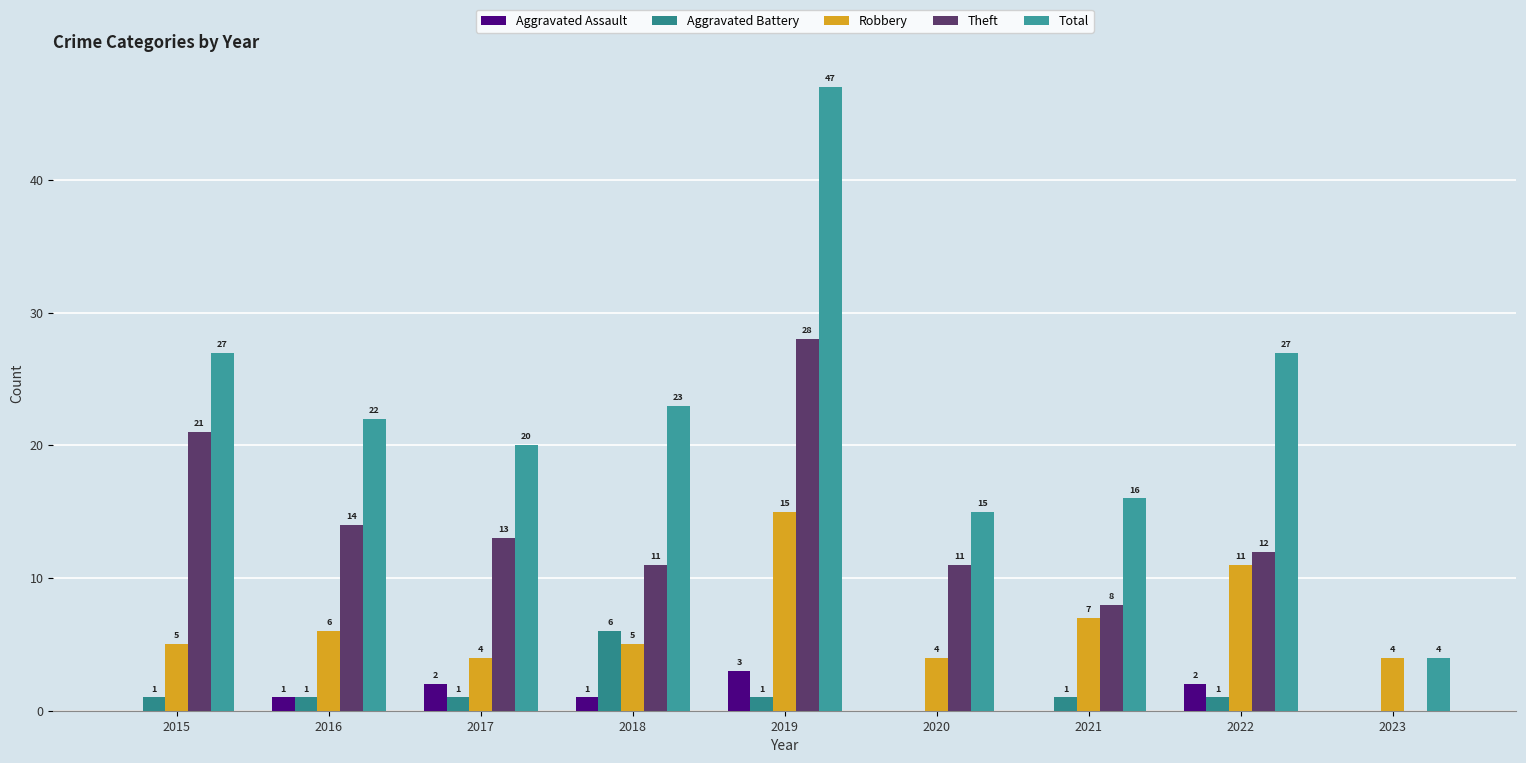

What is the greatest value displayed?

47